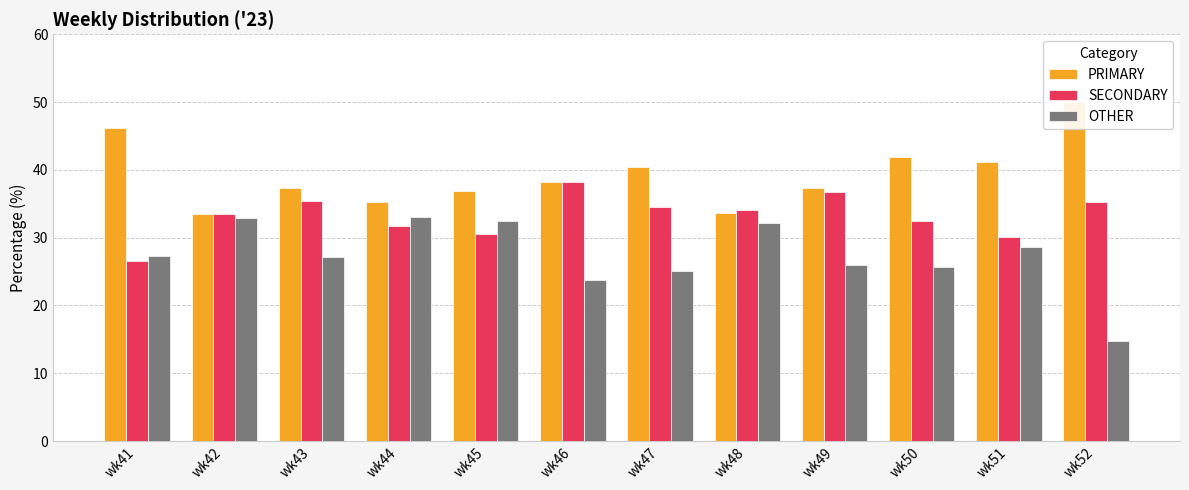

Where does the OTHER series first go above 27?

wk41